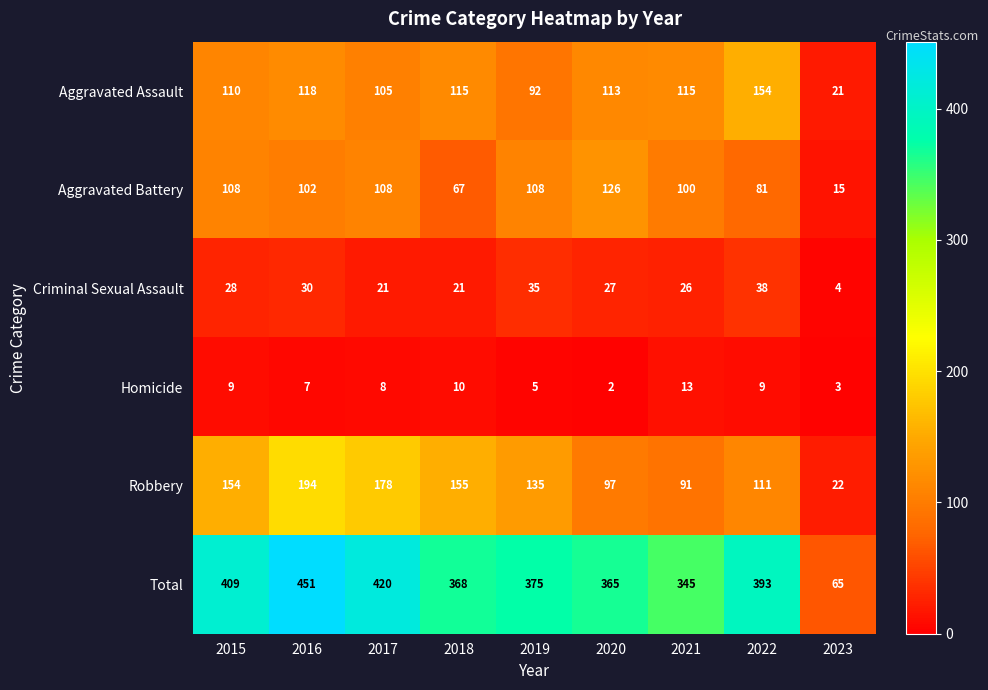

The value of Robbery at 2018 is 155. True or false?

True